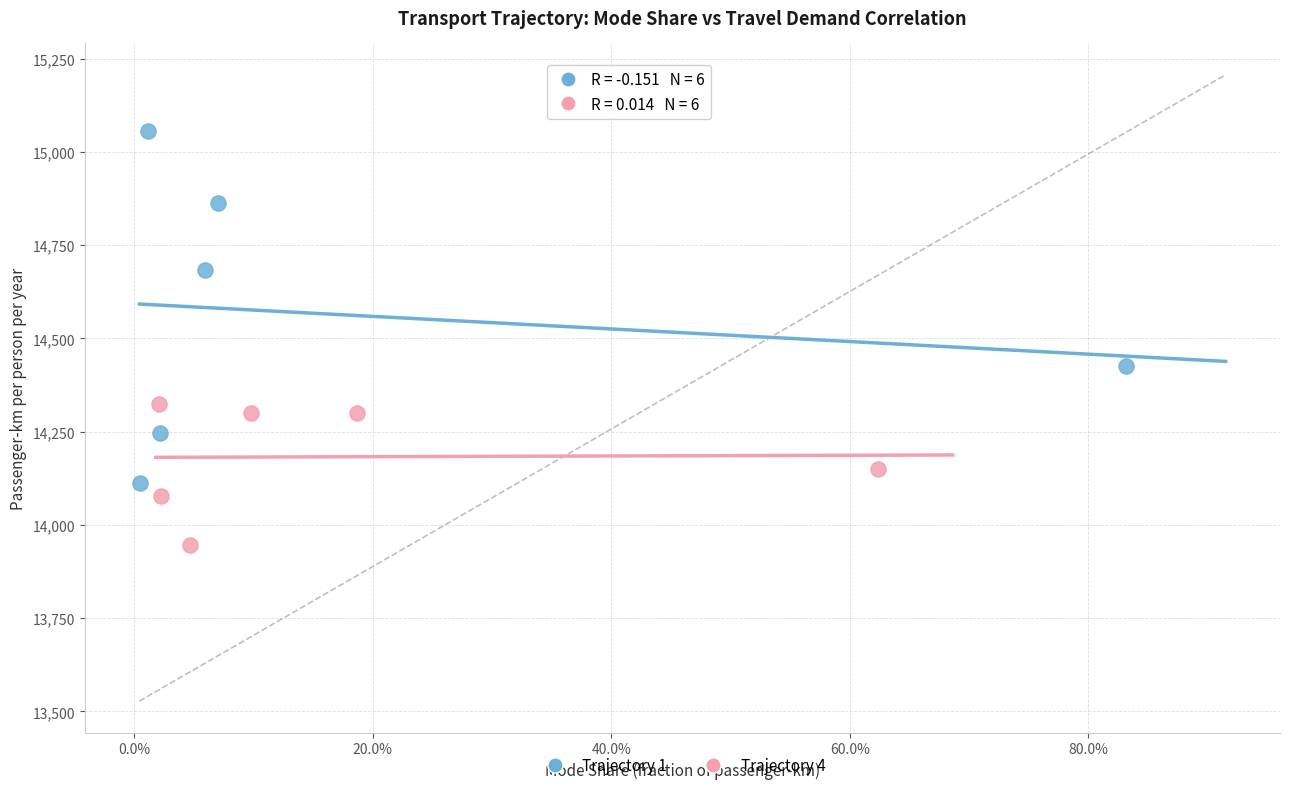

Which series contains the highest Y value?

Trajectory 1